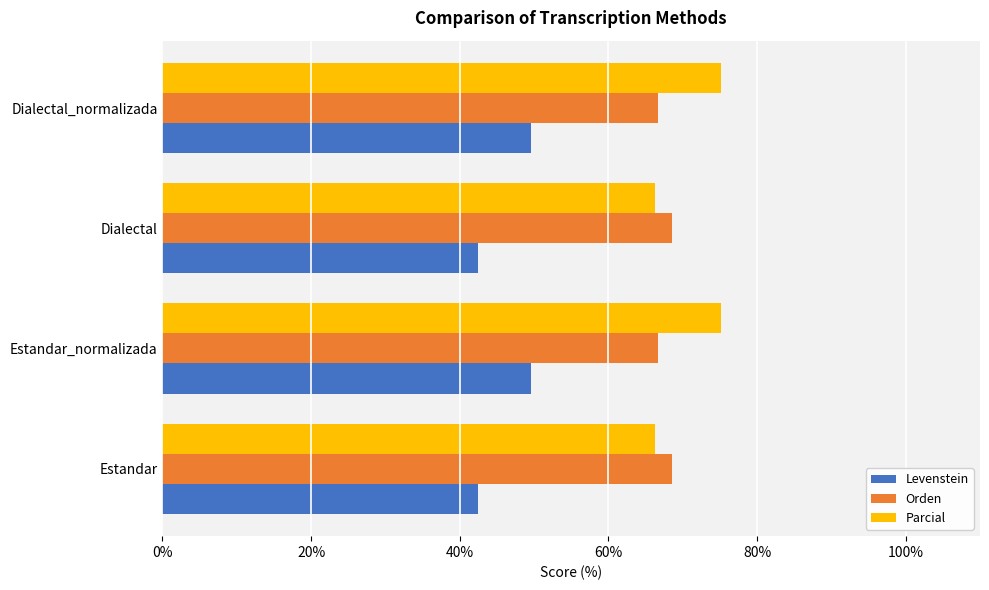

Which series has the largest total across all categories?

Parcial